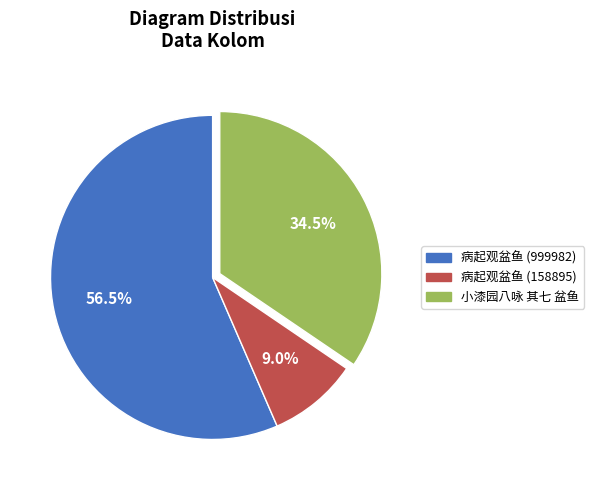

To the nearest percent, what is the difference between the largest and smallest slice percentages?

48%